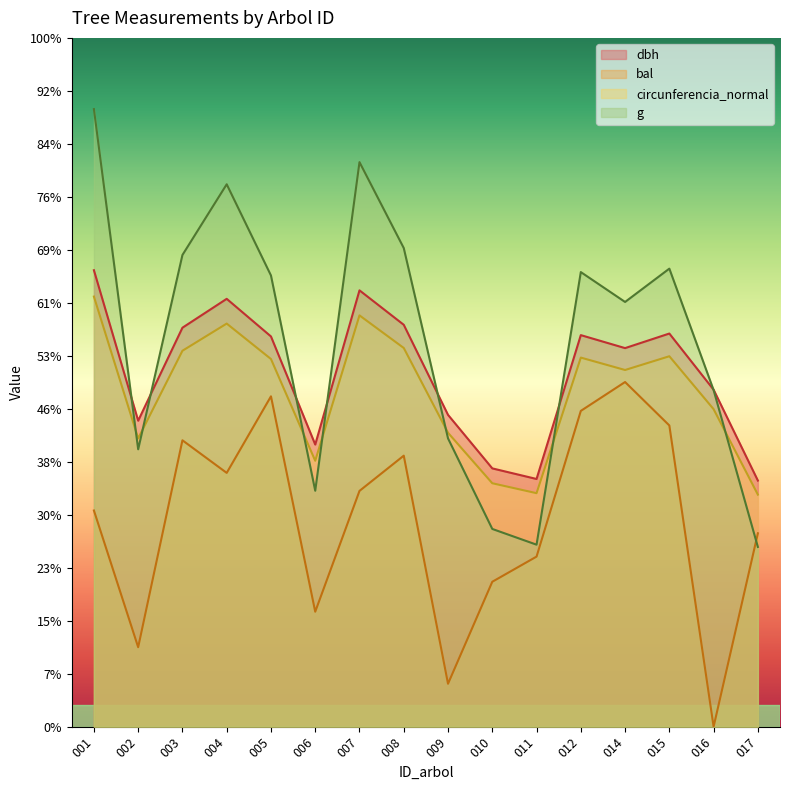

The g series shows 30.8 at 011. True or false?

False